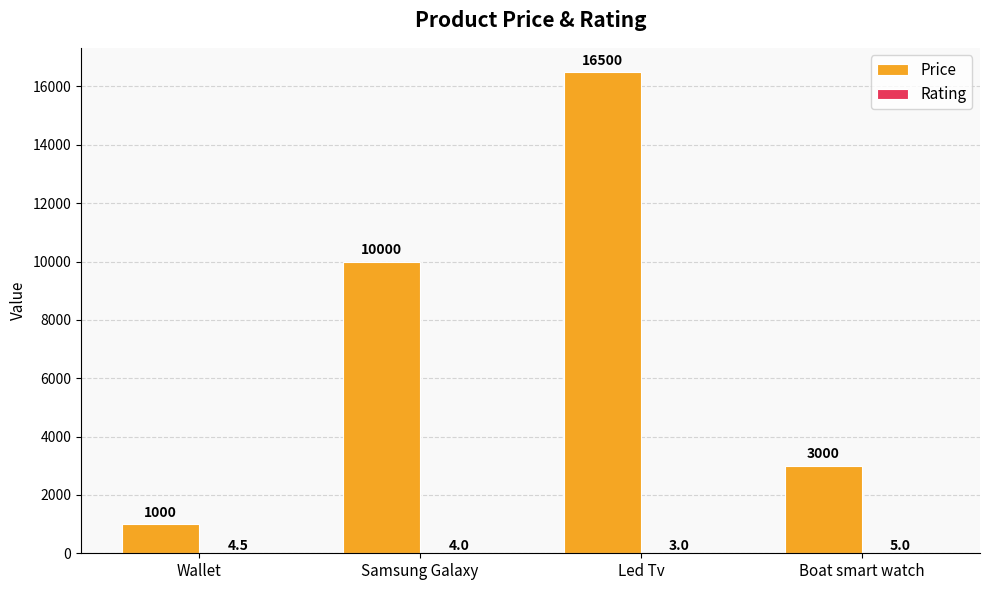

Read the Price value at Wallet.

1000.0